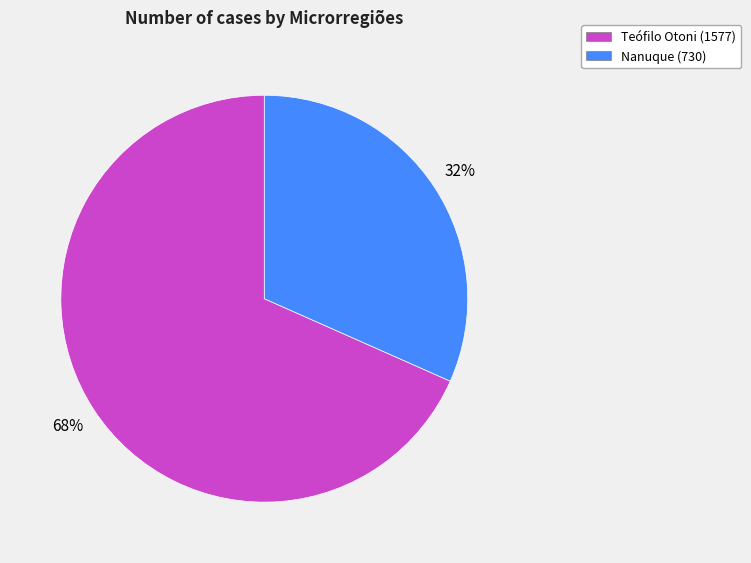

To the nearest percent, what percentage of the pie is Teófilo Otoni?

68%